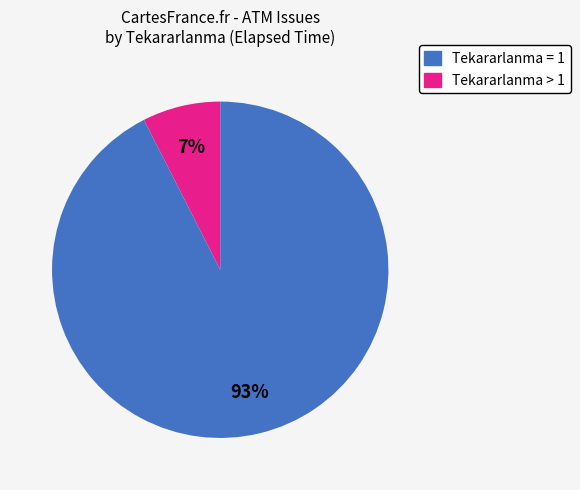

How many slices are in this pie chart?

2